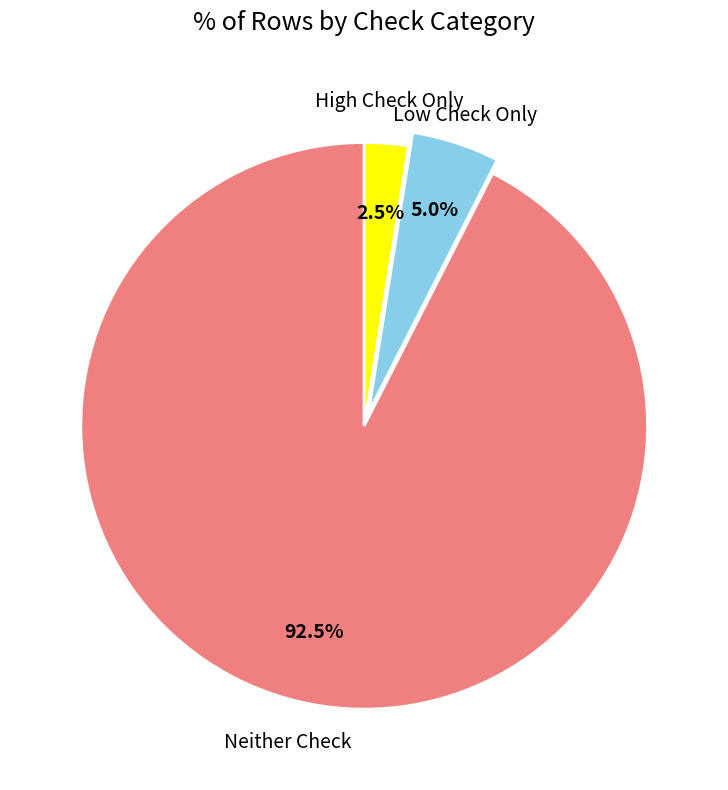

Is there any slice that represents more than half of the pie?

Yes